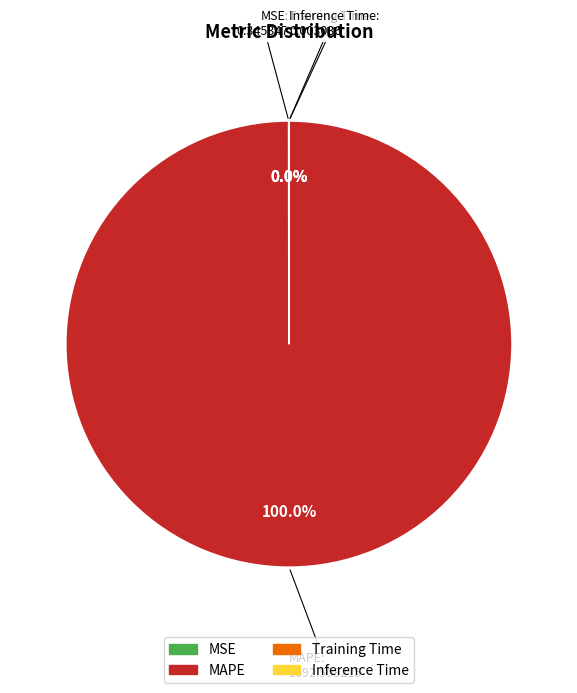

The MAPE slice represents 100% of the pie. True or false?

True